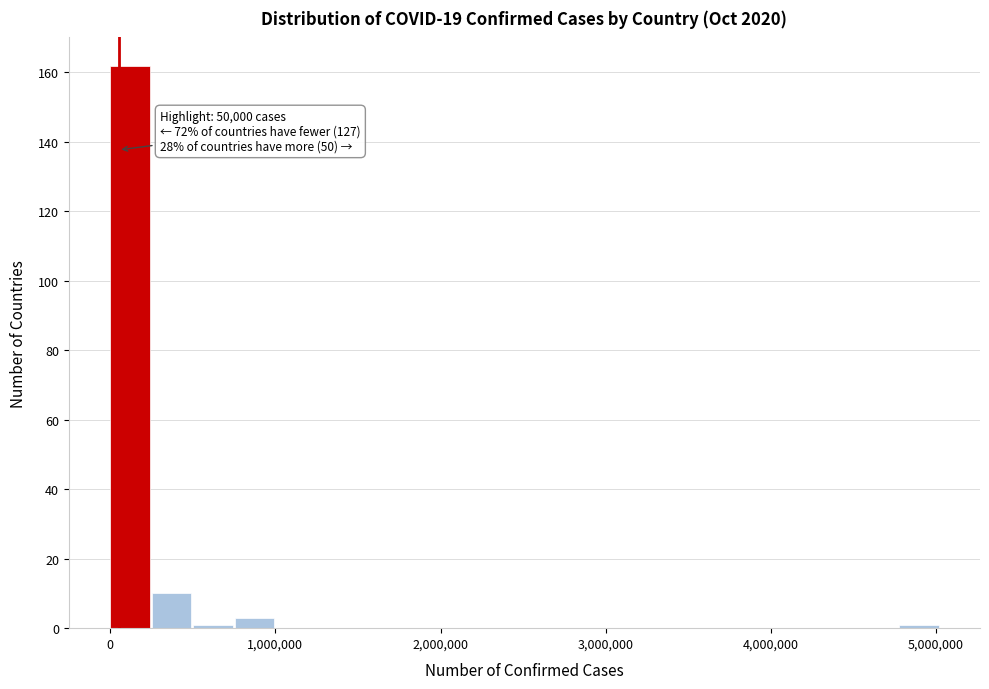

Read against the x-axis, roughly where is the centre of the tallest bar?

100000